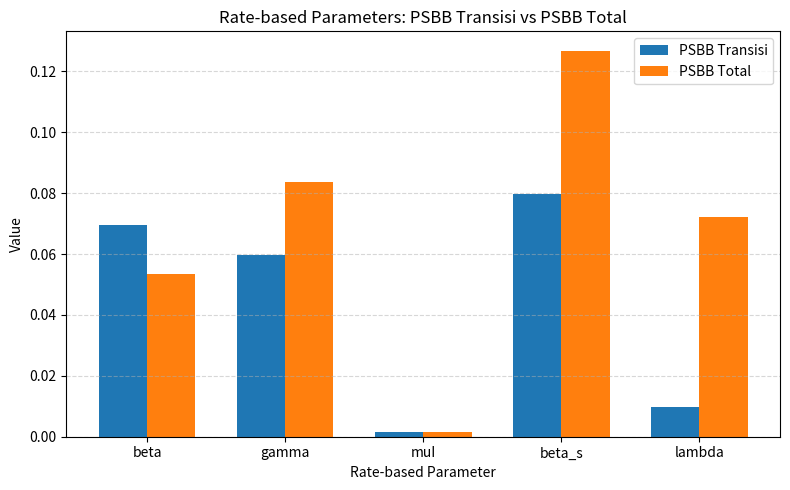

How many bars are there in total?

10